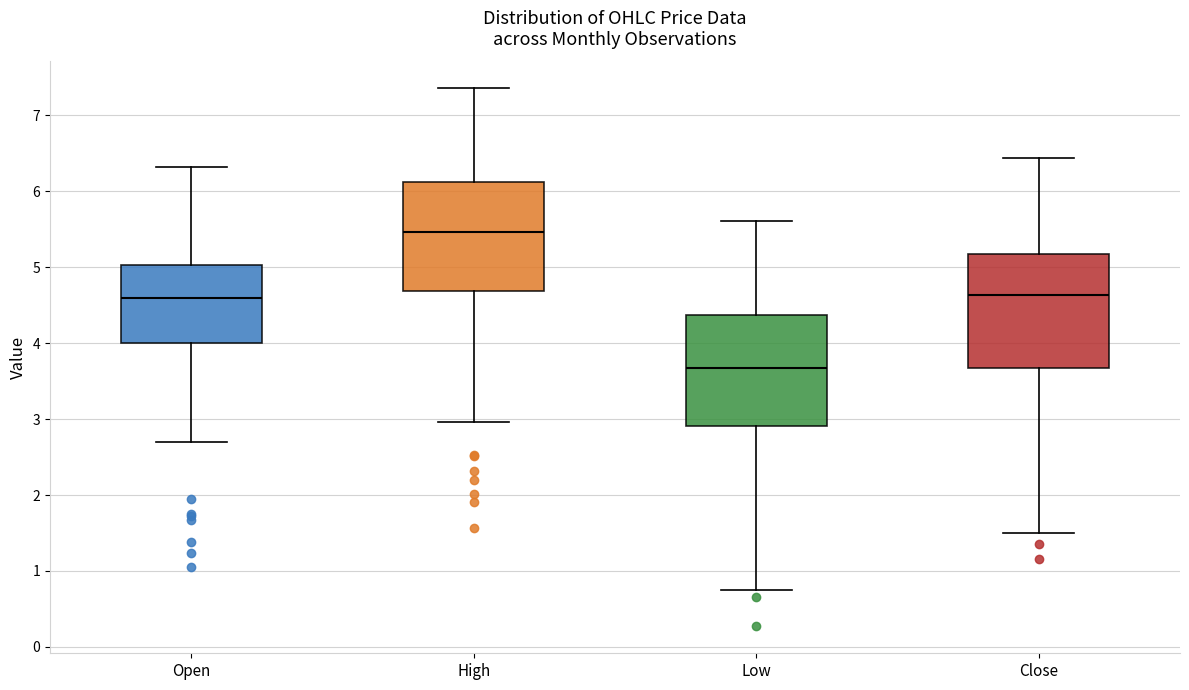

Where is the upper edge of the box for Open on the y-axis? The values are not printed on the chart, so give them approximately, as read against the axis.

5.0